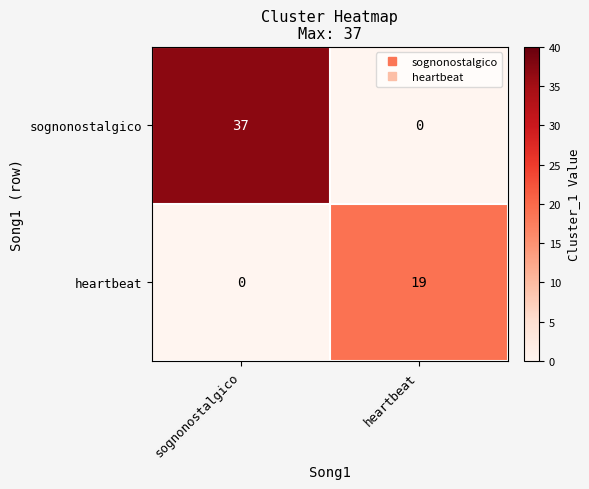

At how many categories does at least one series exceed 6?

2